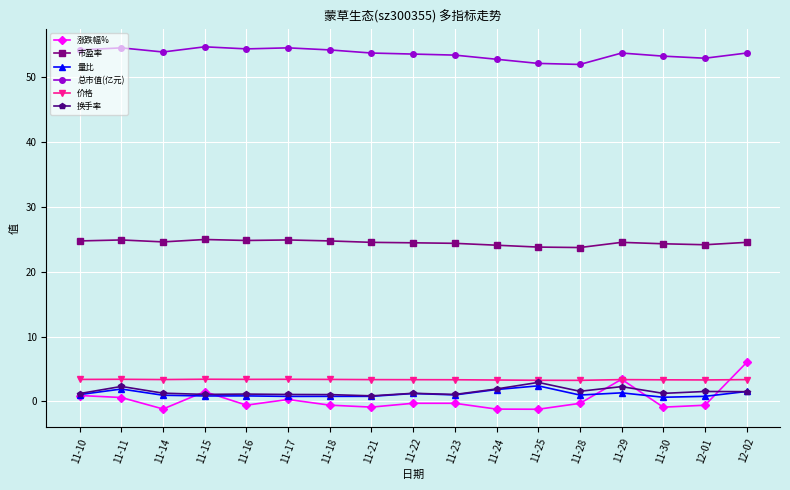

Is this an area chart (filled region under the line)?

No